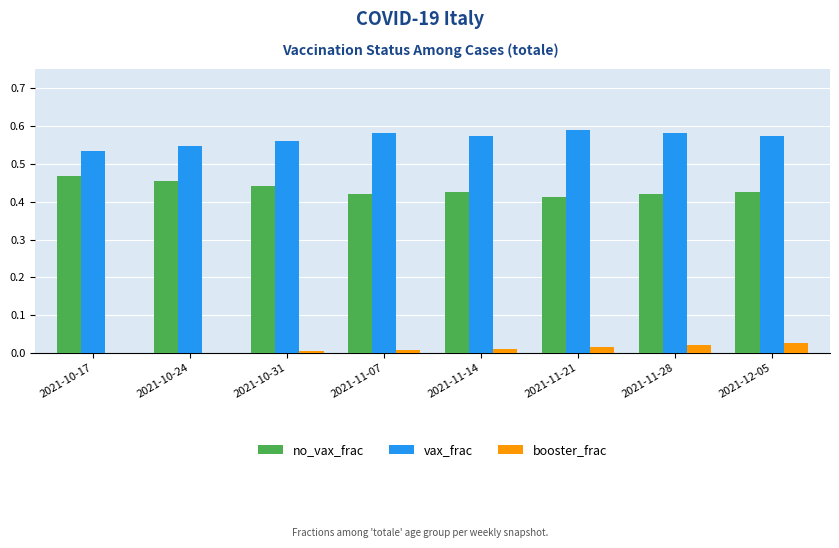

Count the number of data series in this chart.

3